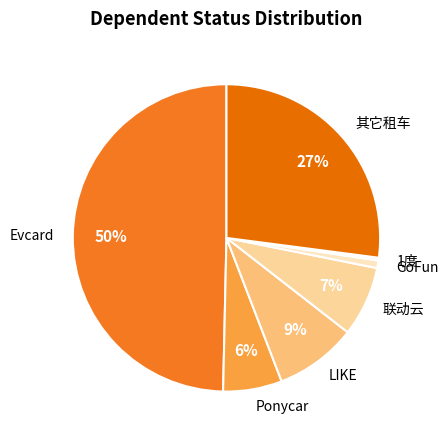

To the nearest percent, what is the combined percentage of Ponycar and LIKE?

15%